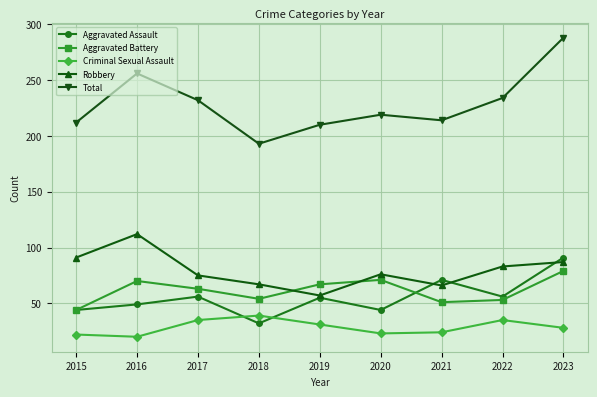

Where is the first local maximum for Criminal Sexual Assault?

2018